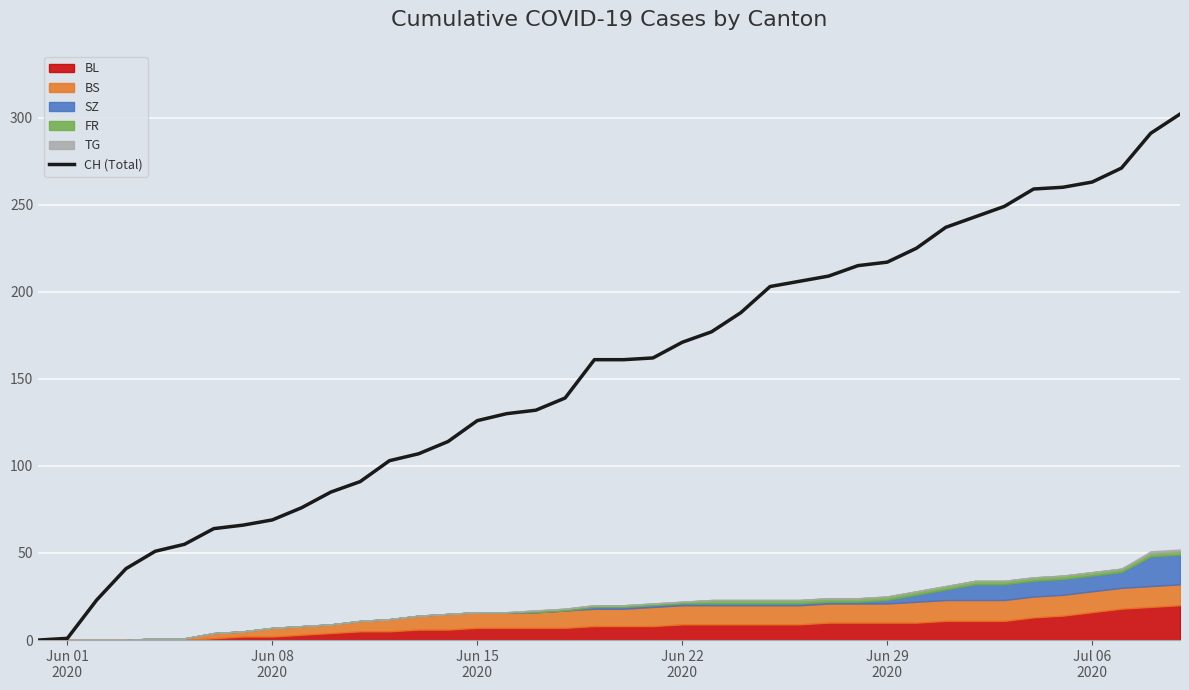

True or false: there are more than 1 points higher than both neighbors.

False